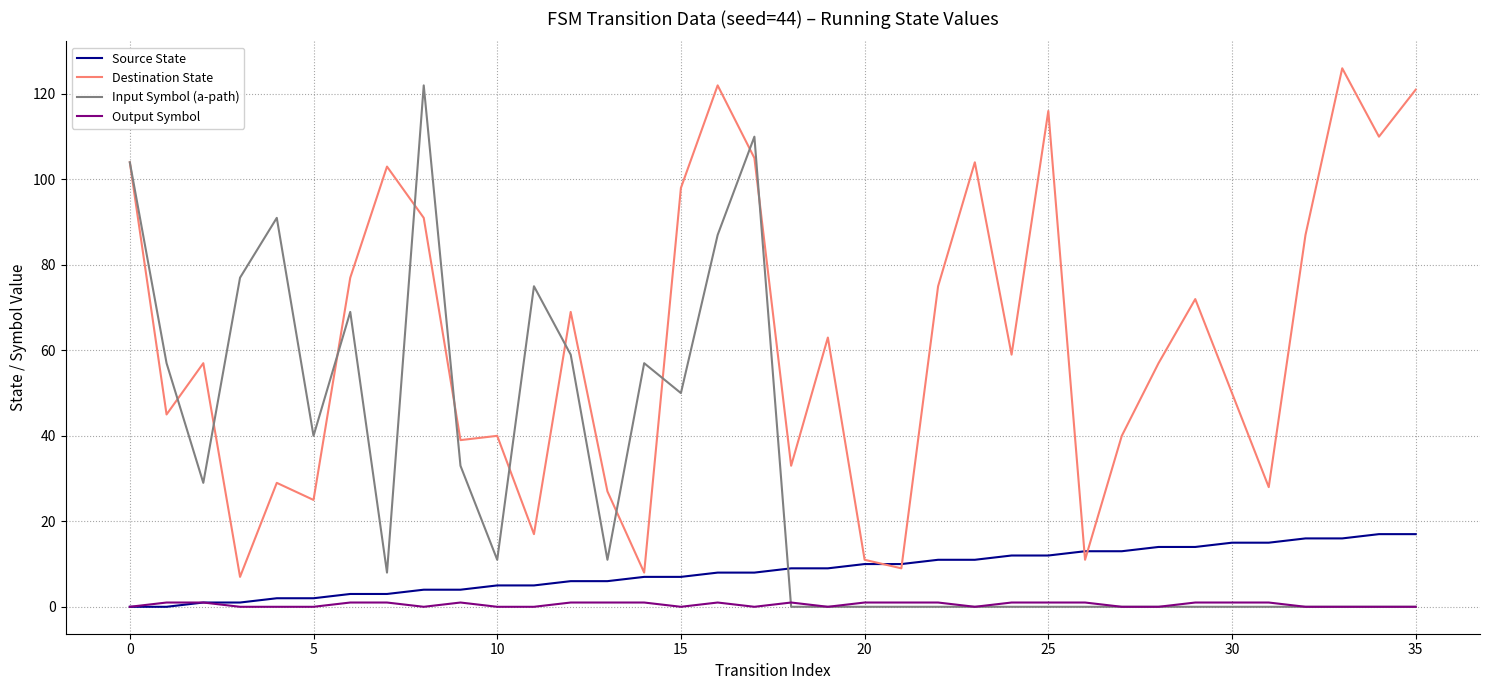

How many intersections are there between Input Symbol (a-path) and Source State?

1